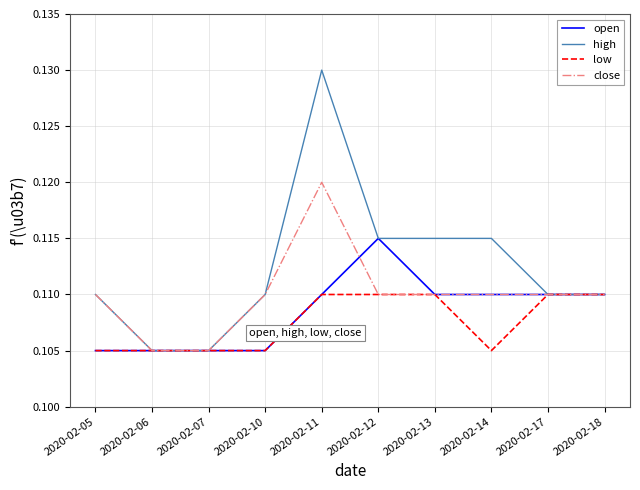

List the series in order of their peak value, highest first.

high, close, open, low